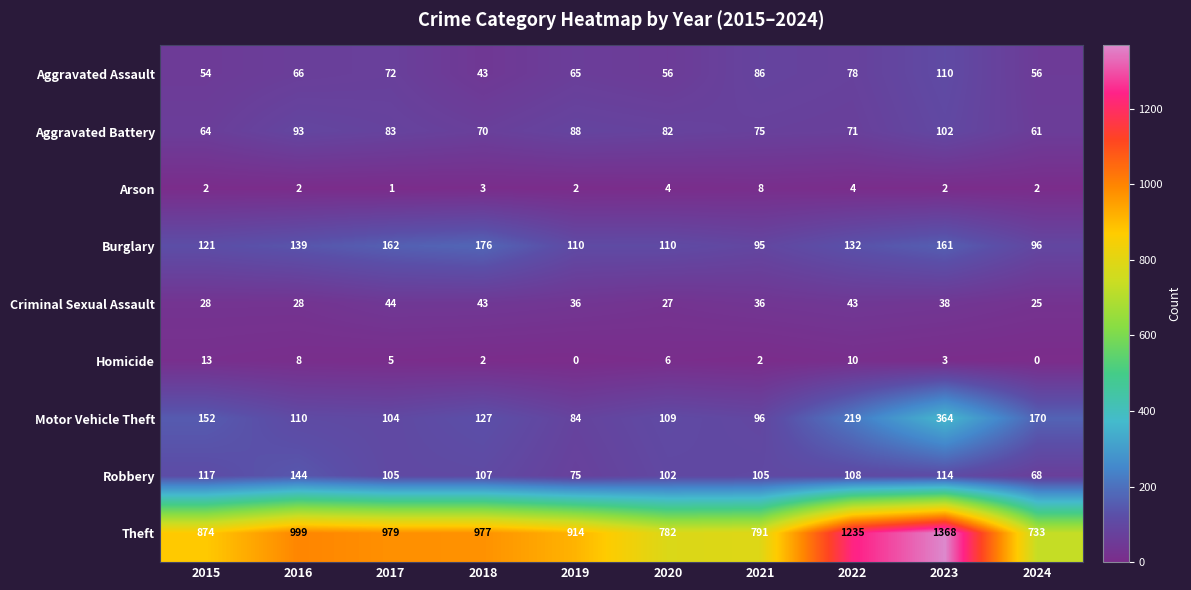

What is the approximate value of Burglary at 2015?

121